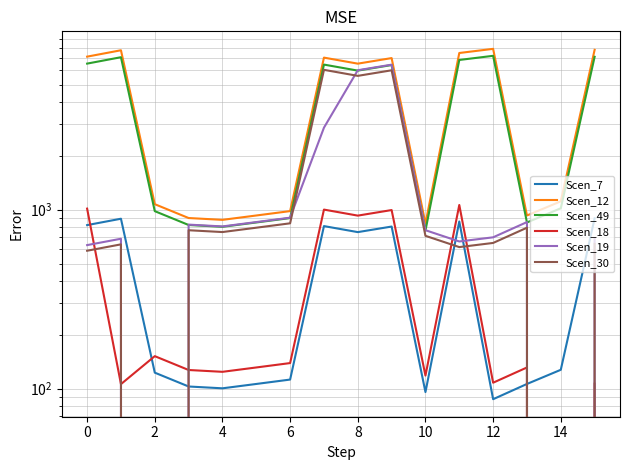

True or false: Scen_30 and Scen_12 cross at least once.

False